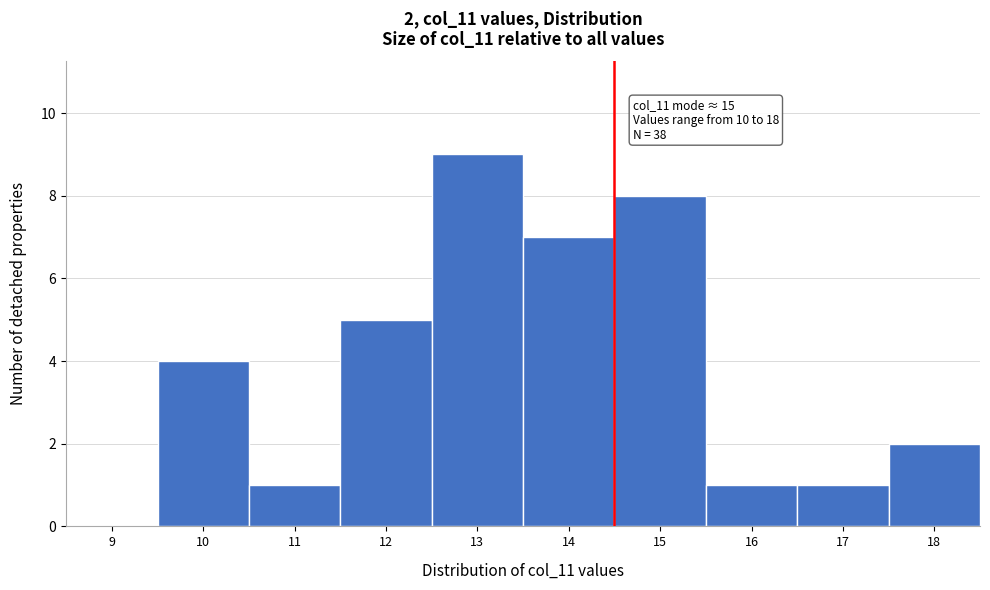

Reading left to right, extract all data points from this chart.

9=0	10=4	11=1	12=5	13=9	14=7	15=8	16=1	17=1	18=2